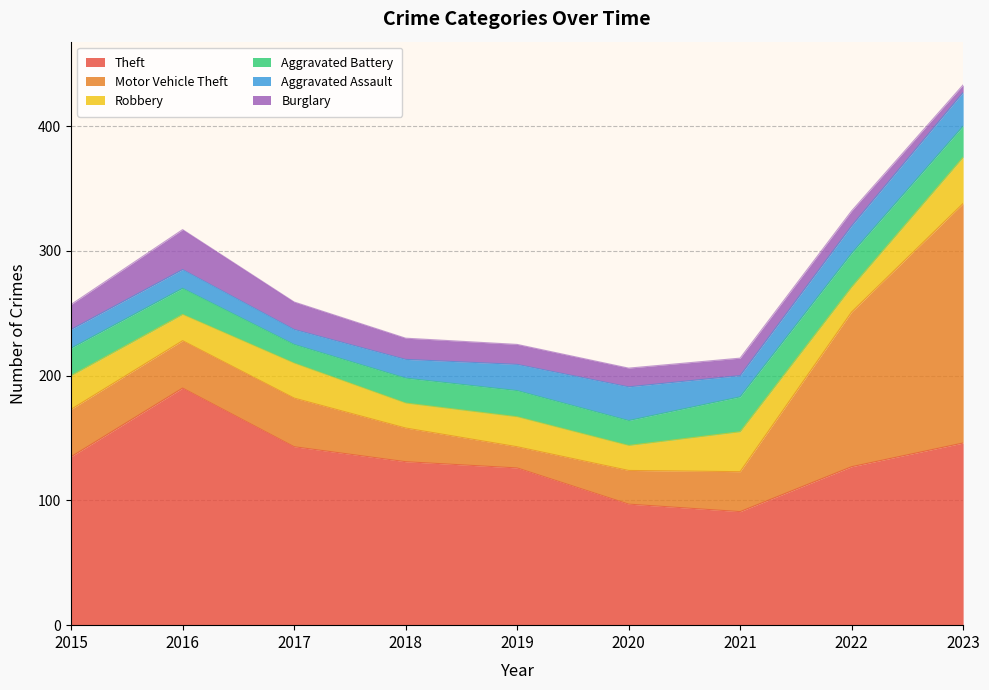

List the series in order of their peak value, highest first.

Motor Vehicle Theft, Theft, Robbery, Burglary, Aggravated Battery, Aggravated Assault